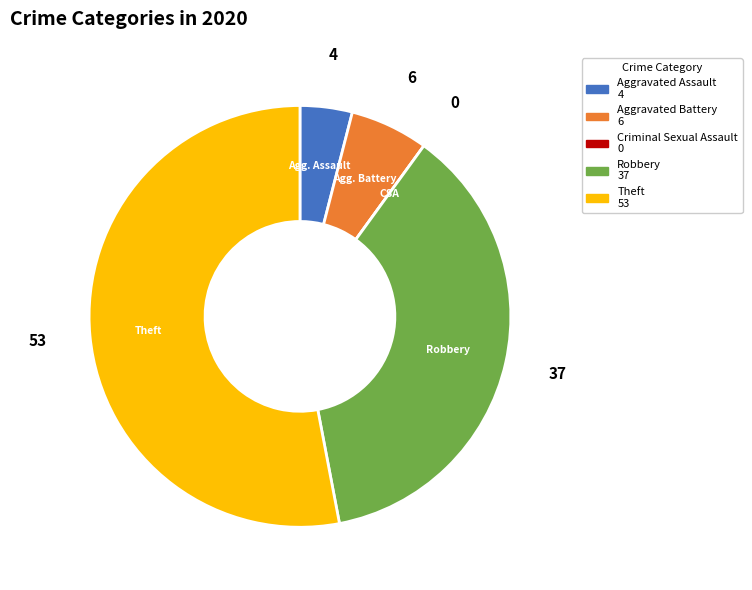

Is there any slice that represents more than half of the pie?

Yes